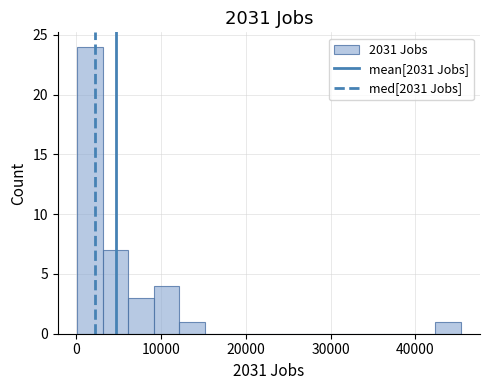

Around what value on the x-axis is the tallest bar? Give the approximate position of its centre, as read against the axis.

2000